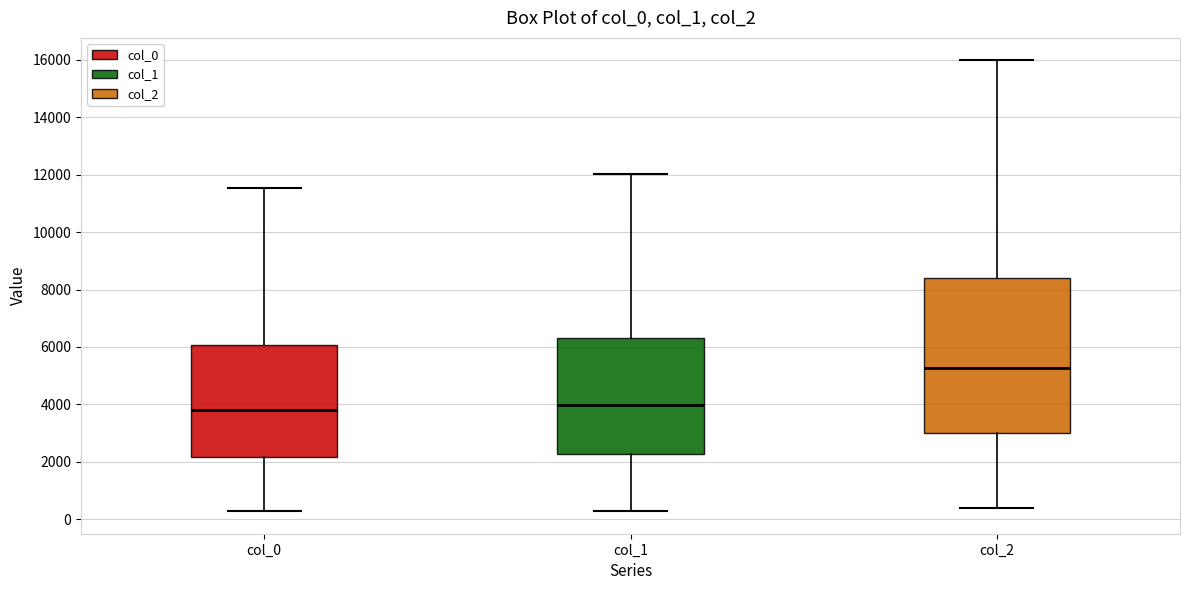

Which box has the highest median line?

col_2